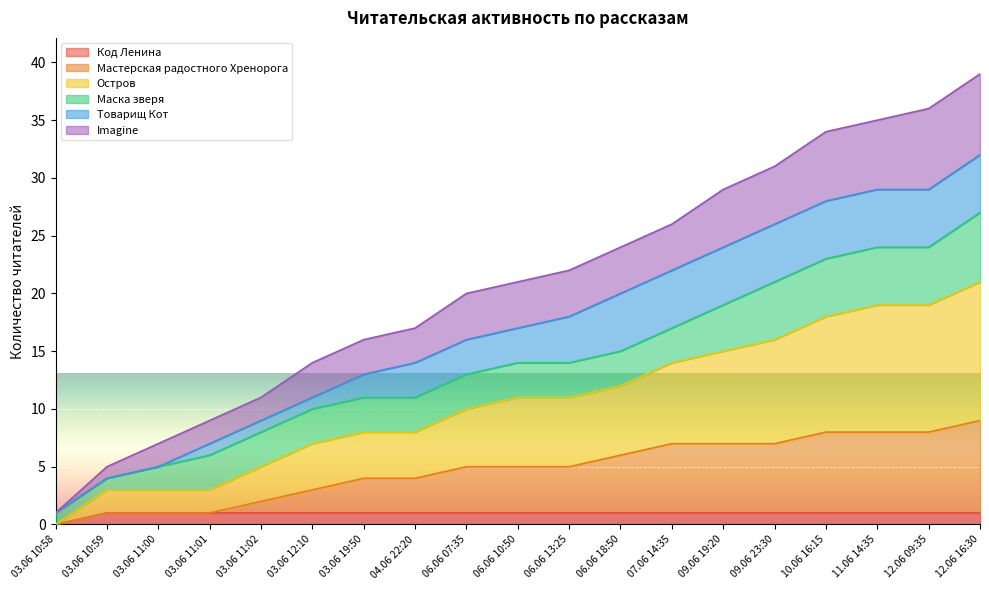

How many values in the Мастерская радостного Хренорога series exceed 5?

8